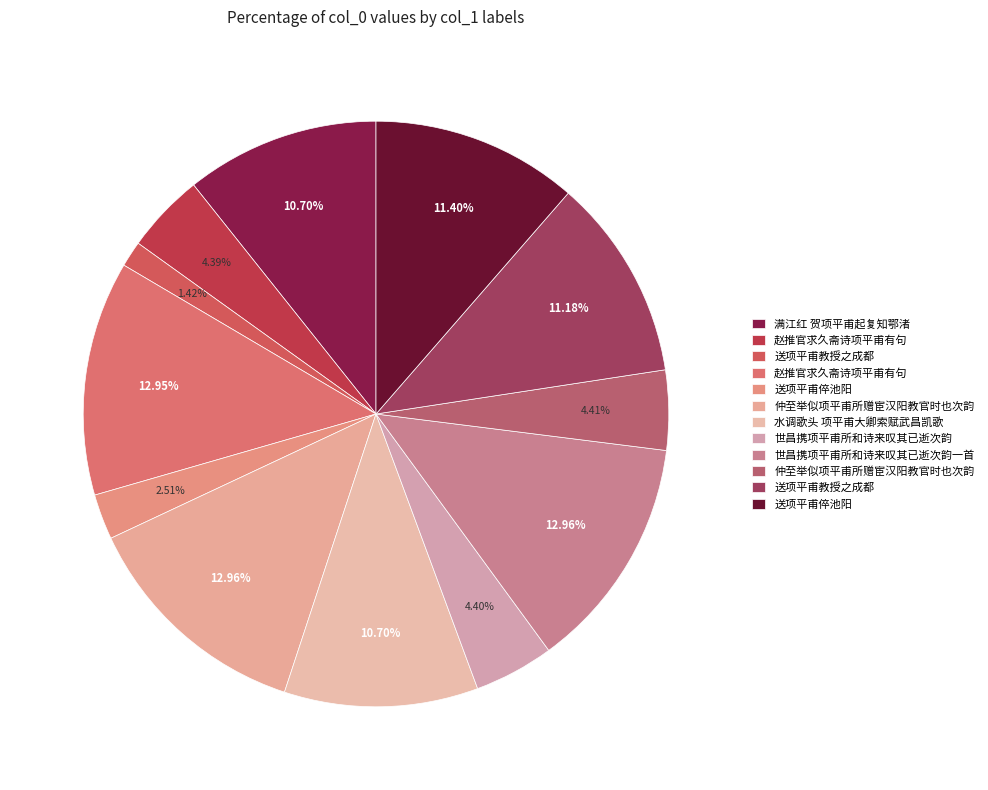

How many segments does this pie chart have?

12